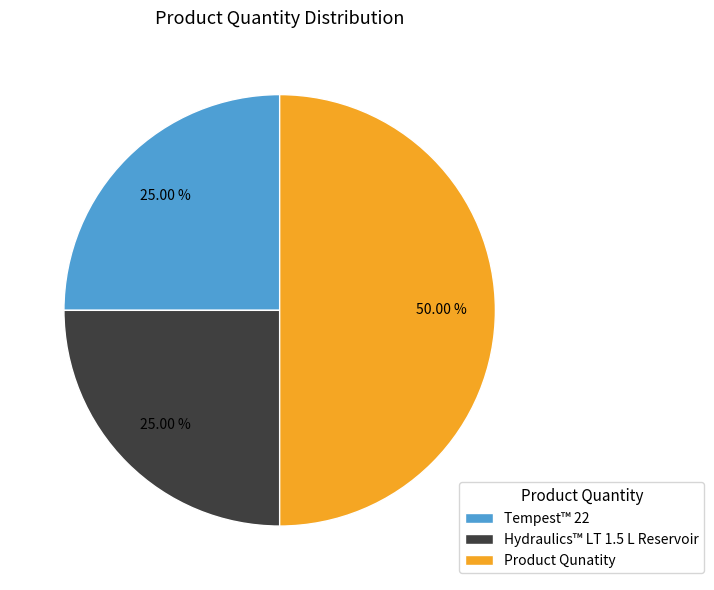

Combined, what portion of the pie is Tempest™ 22 and Hydraulics™ LT 1.5 L Reservoir?

50.0%